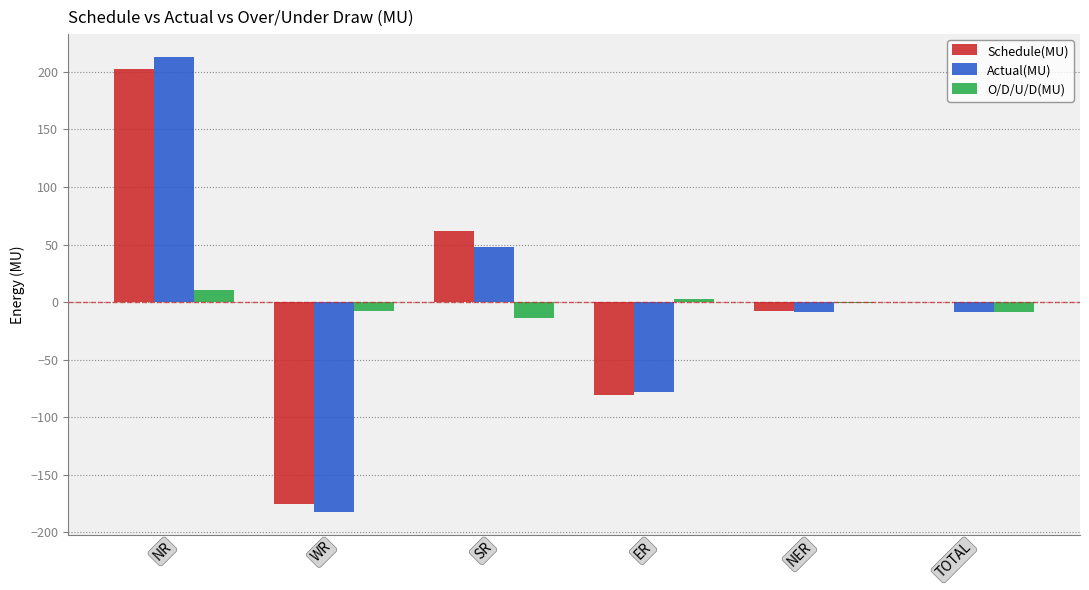

How many distinct data groups are displayed?

3